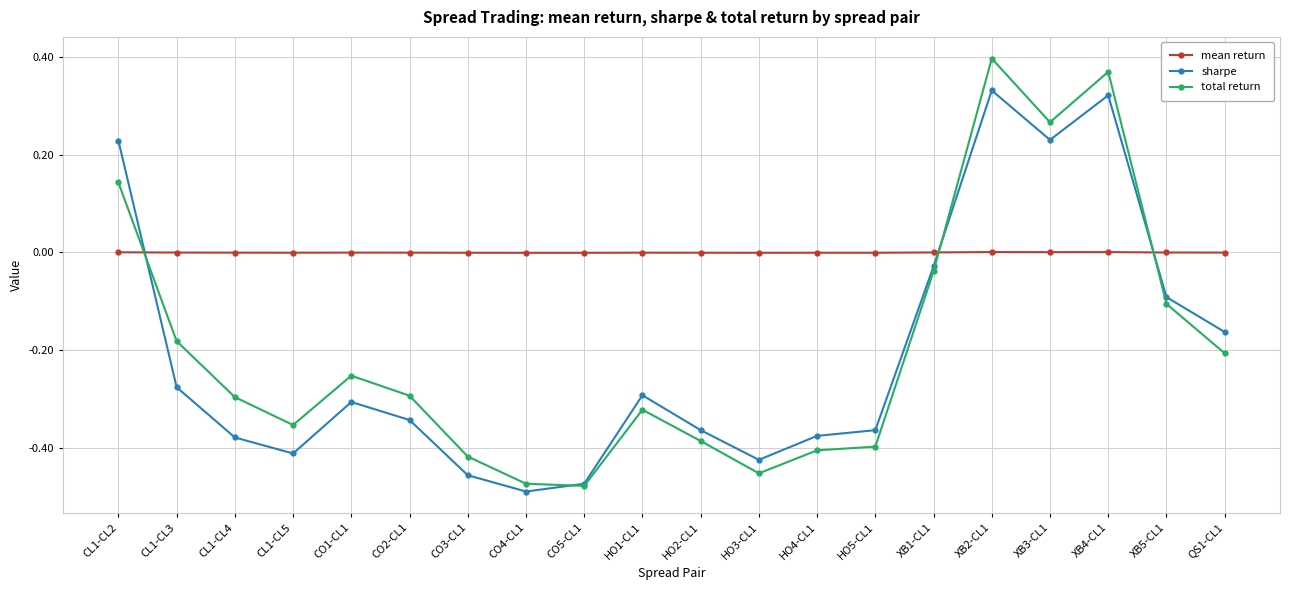

The value of sharpe at CO3-CL1 is -0.1. True or false?

False